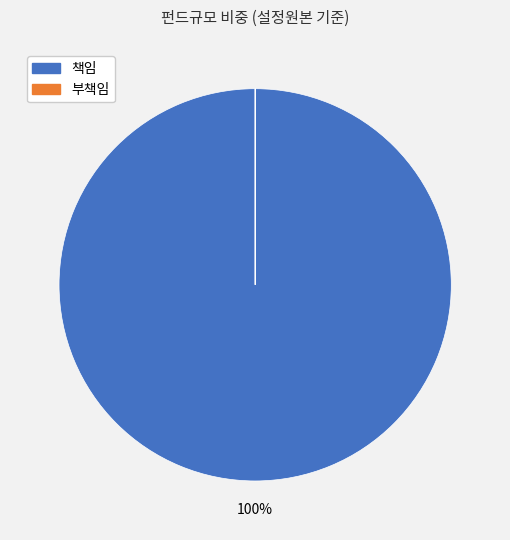

The 책임 slice represents 100% of the pie. True or false?

True